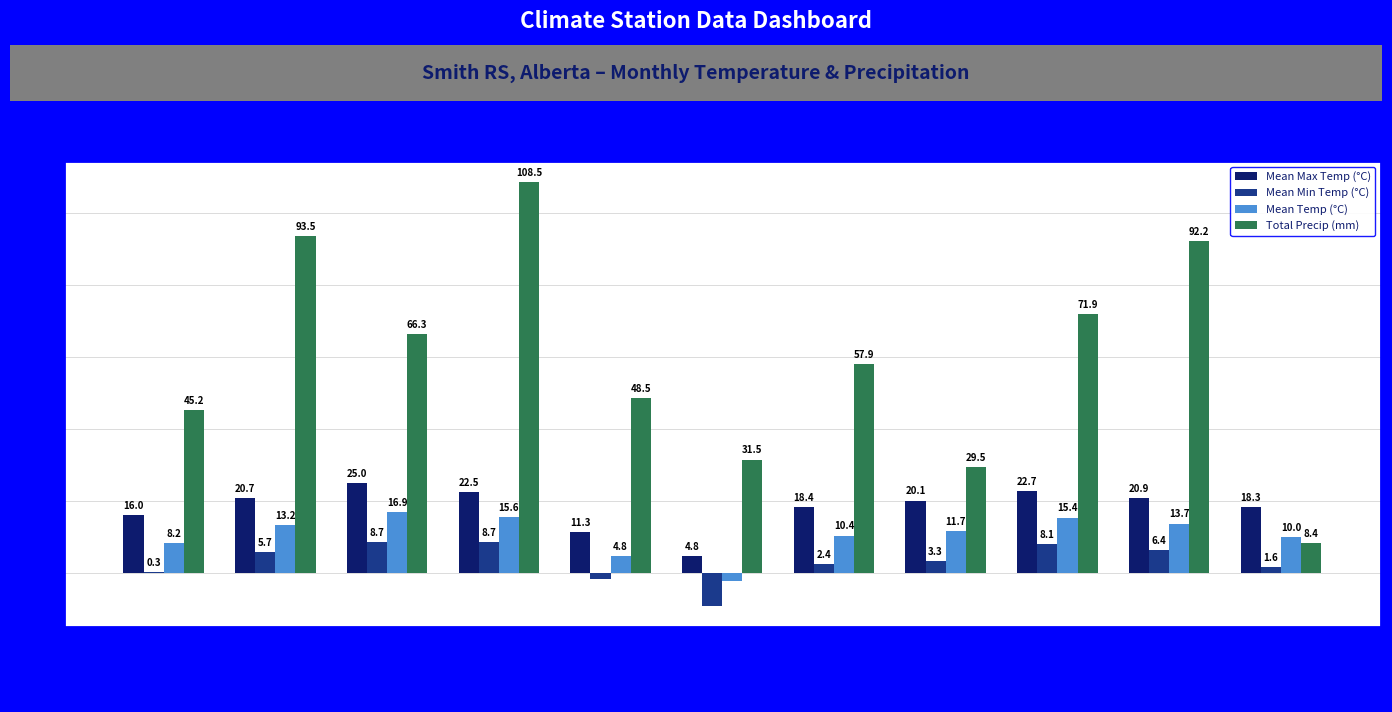

Between 1965-07 and 1965-08, which series saw the biggest shift?

Total Precip (mm)